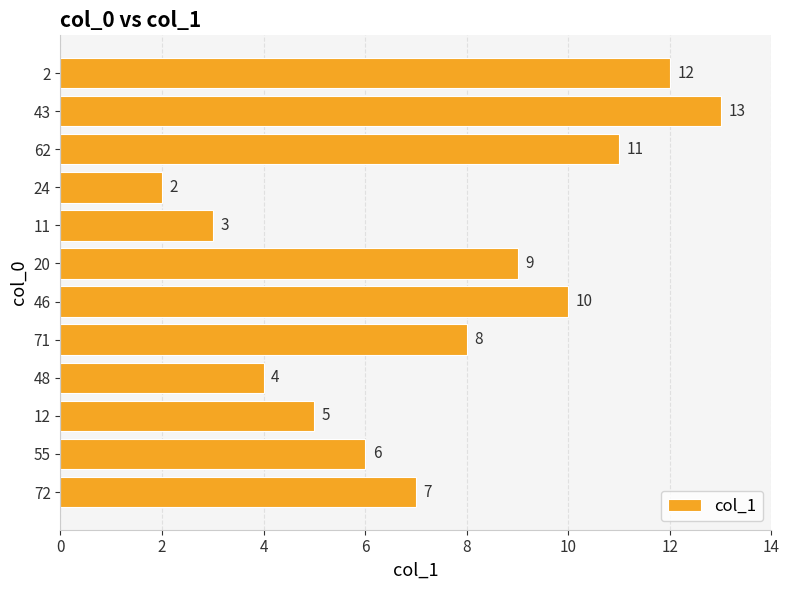

Are the bars horizontal?

Yes